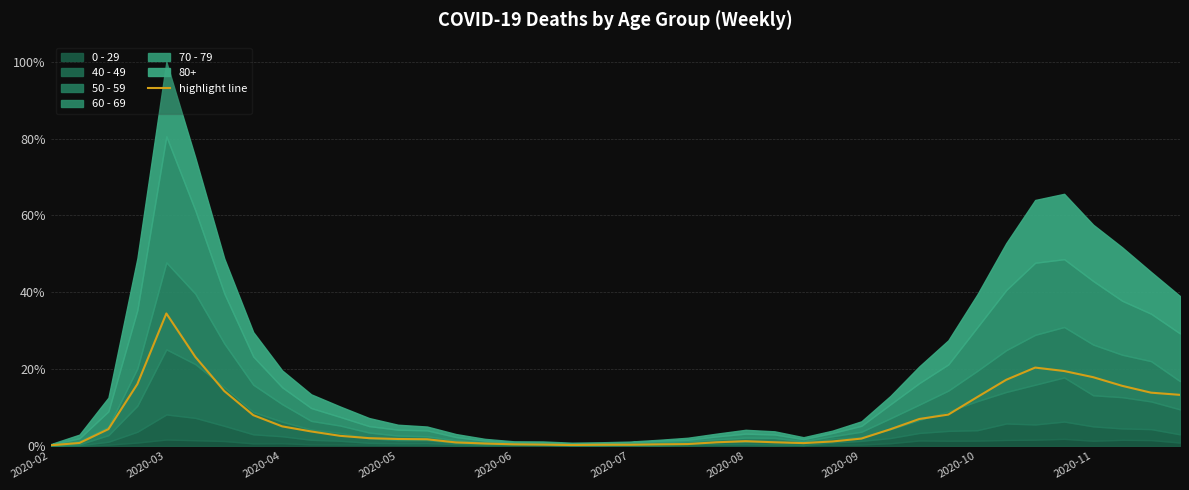

Does the chart display data point markers on the line(s)?

No